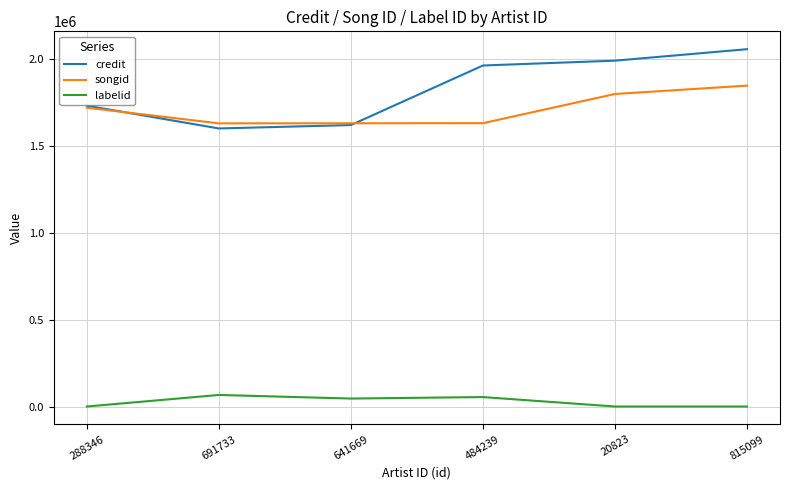

True or false: credit has a value of 662668.5 at 641669.

False